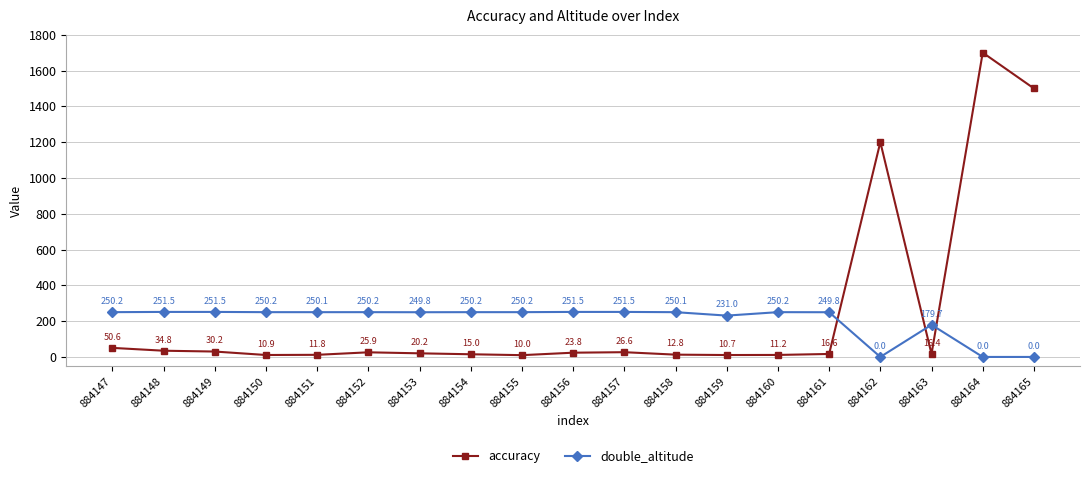

What is the sum of the double_altitude values at 884152 and 884161?

500.0